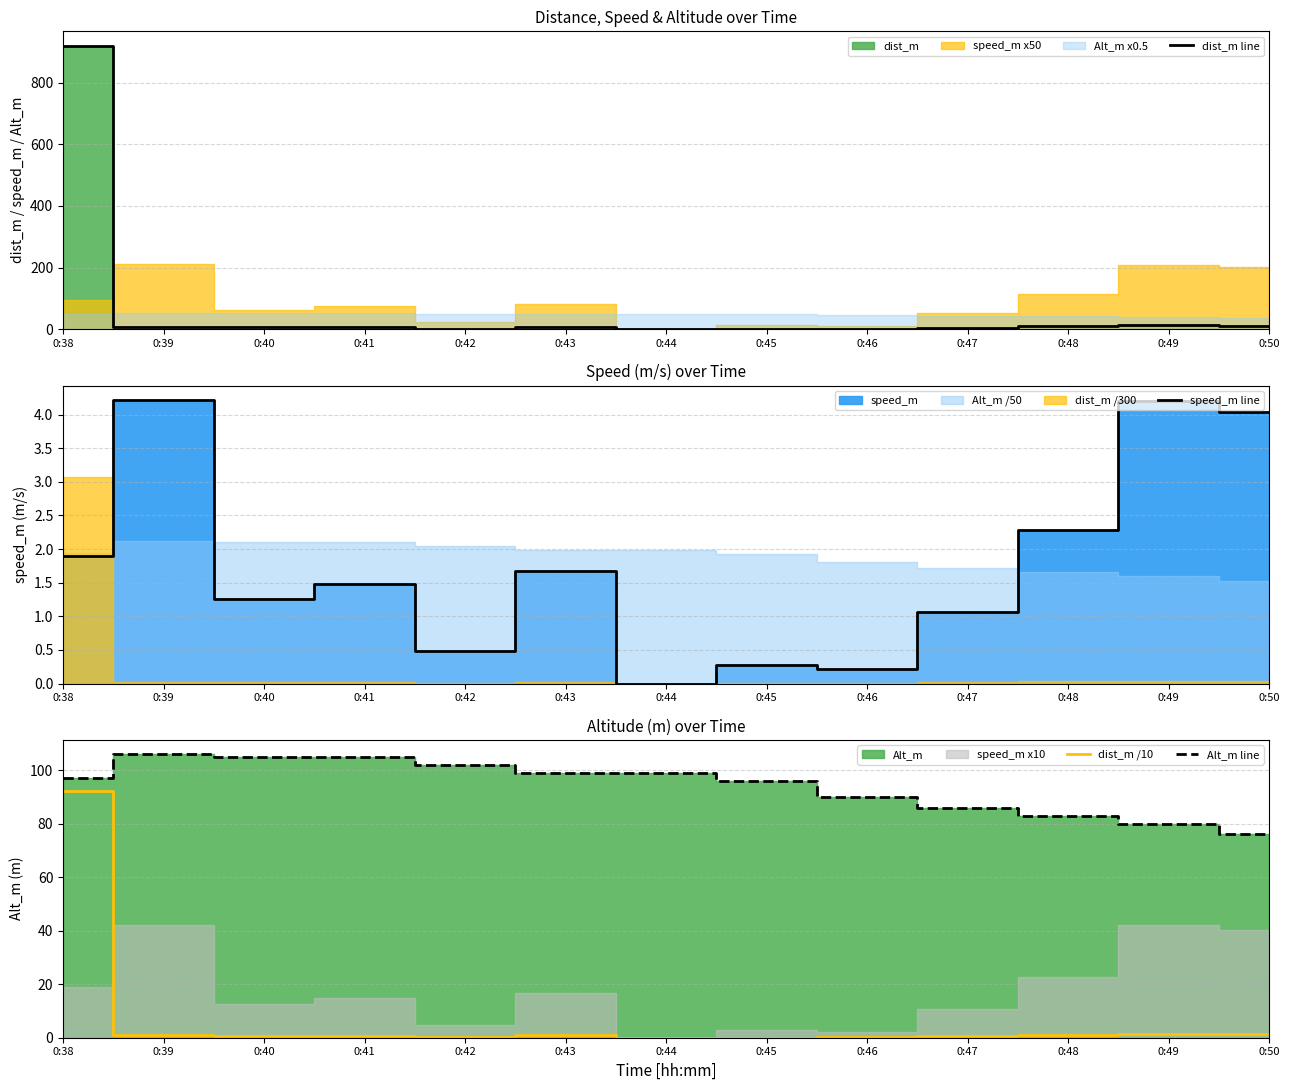

Where is dist_m line nearest to the value 460?

0:49